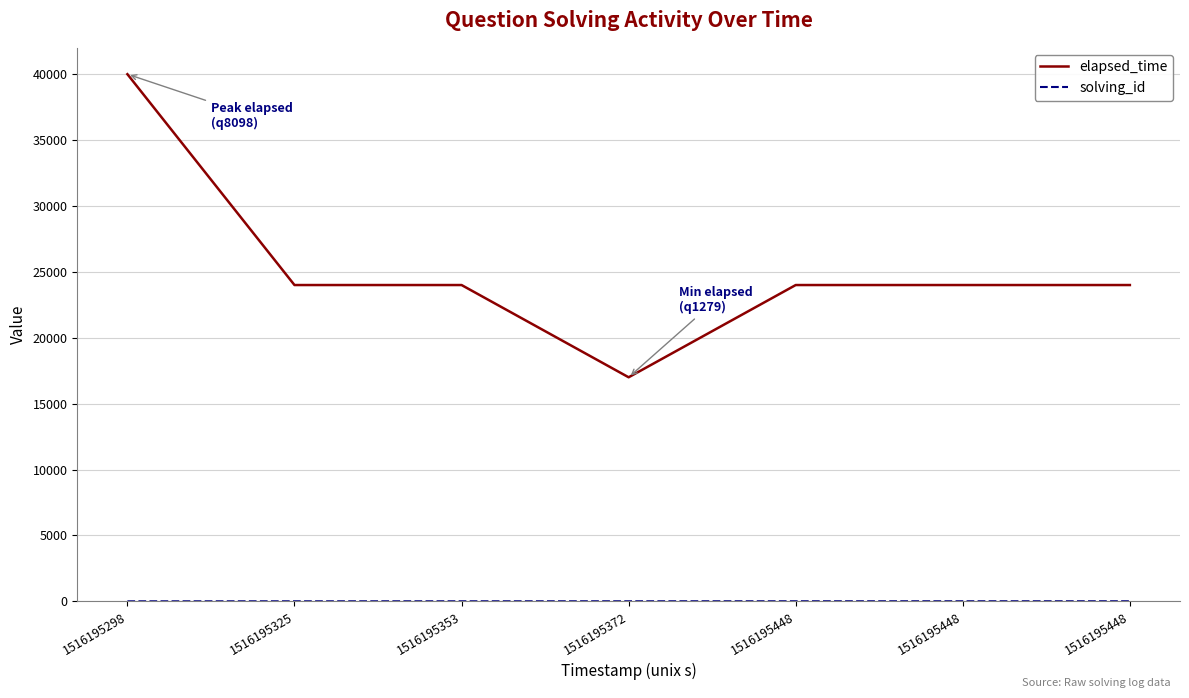

Does the chart have visible grid lines?

Yes